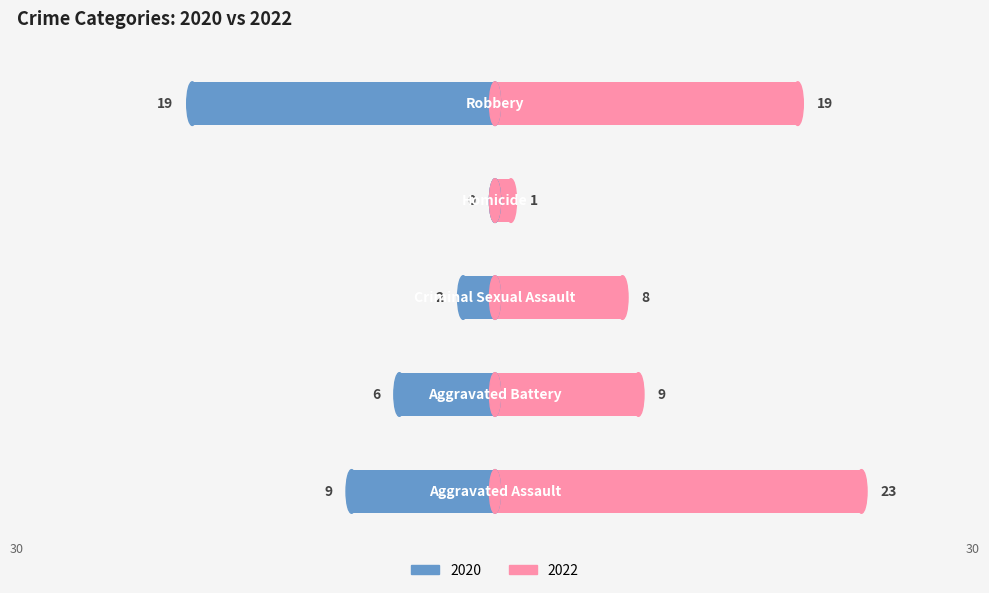

List the series in order of their peak value, lowest first.

Left (2020), Right (2022)